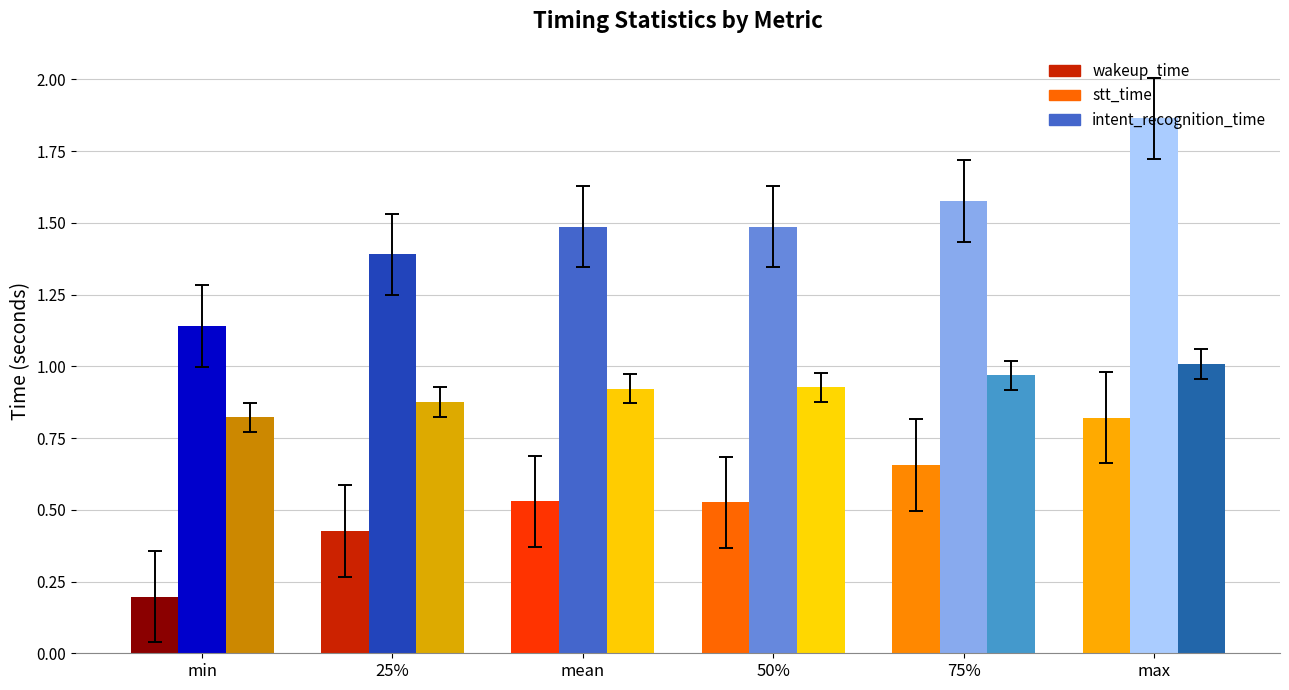

Between 25% and 75%, which is larger?

75%